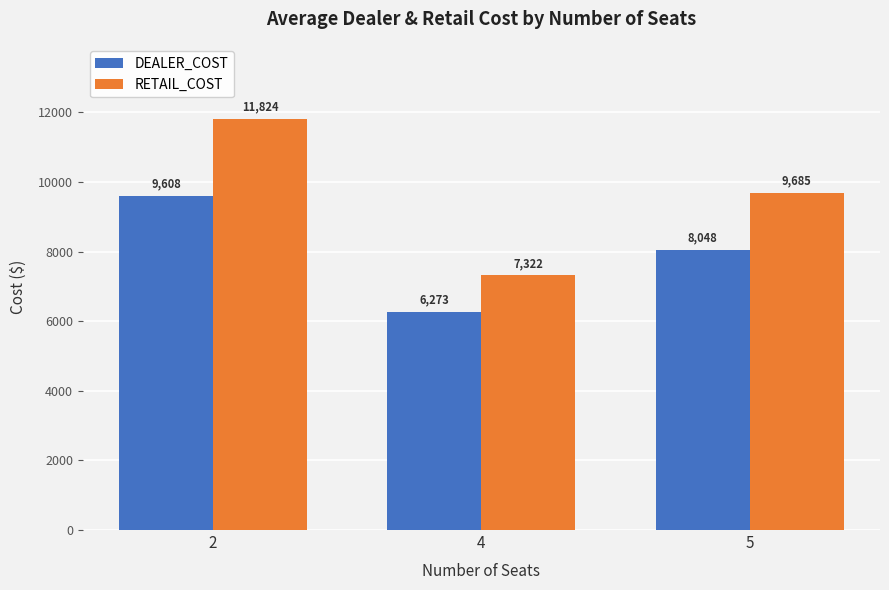

What value does the RETAIL_COST series have at 2?

11823.6